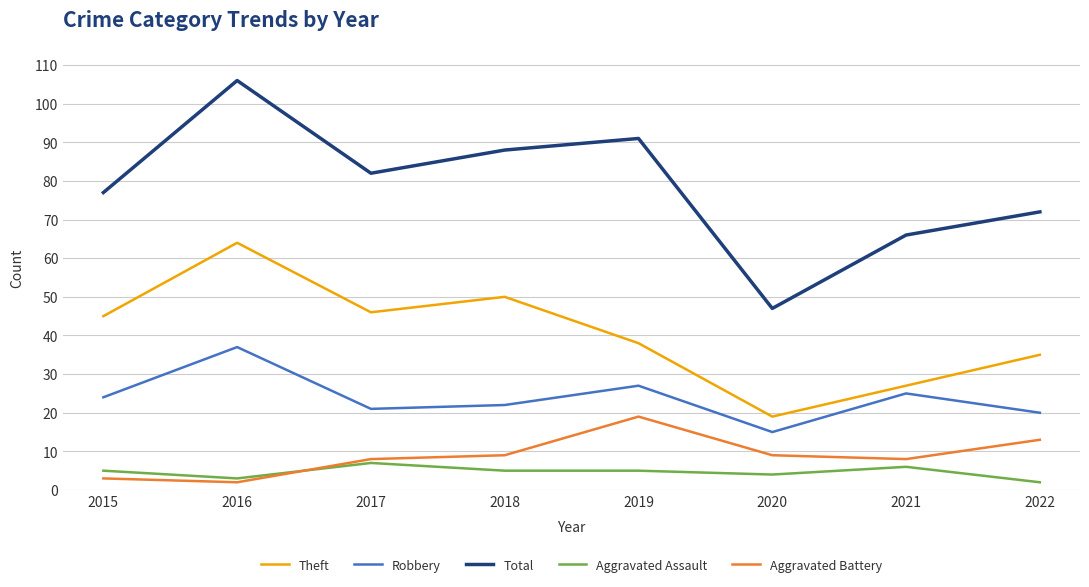

In Theft, how many points are higher than both neighbors (excluding endpoints)?

2